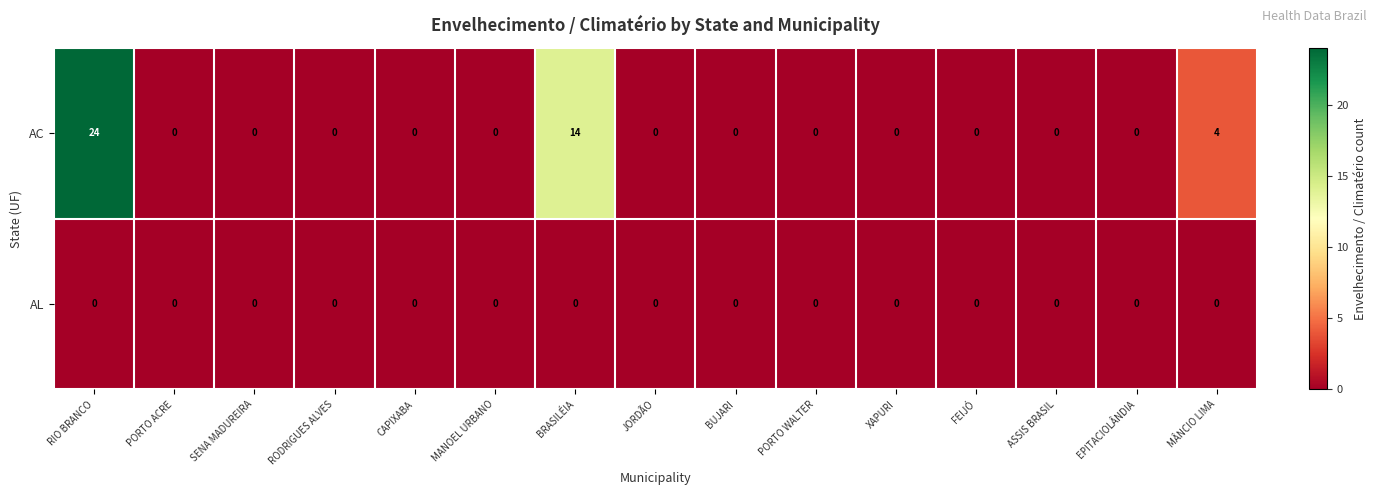

At how many categories does at least one series exceed 19?

1